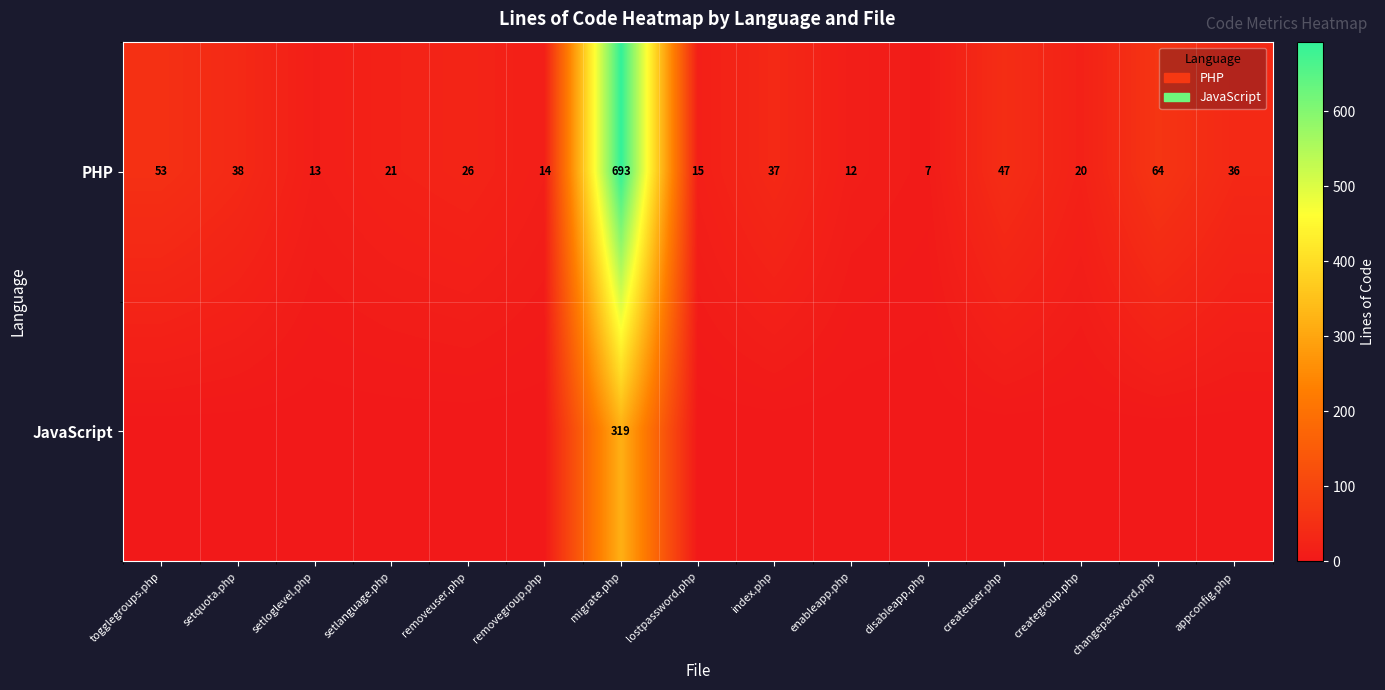

Which category has the highest value in the PHP series?

migrate.php